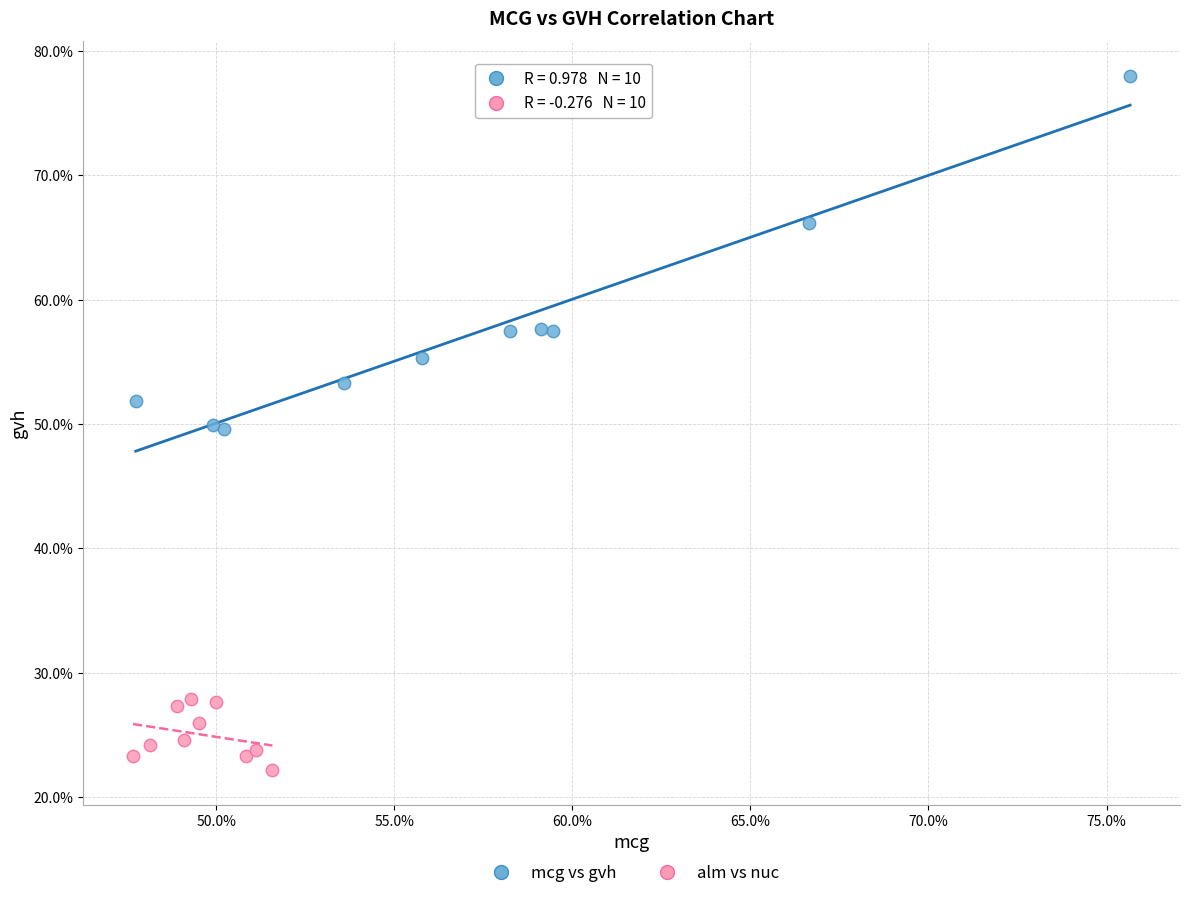

Which series contains the lowest Y value?

alm vs nuc